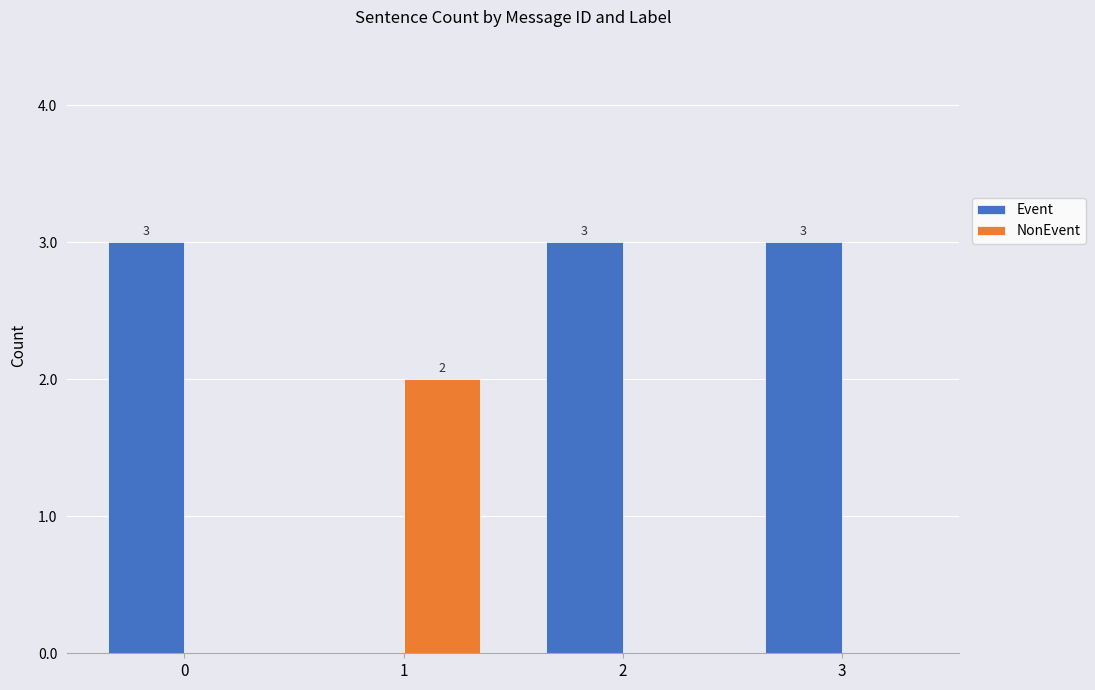

What is the sum of all Event values?

9